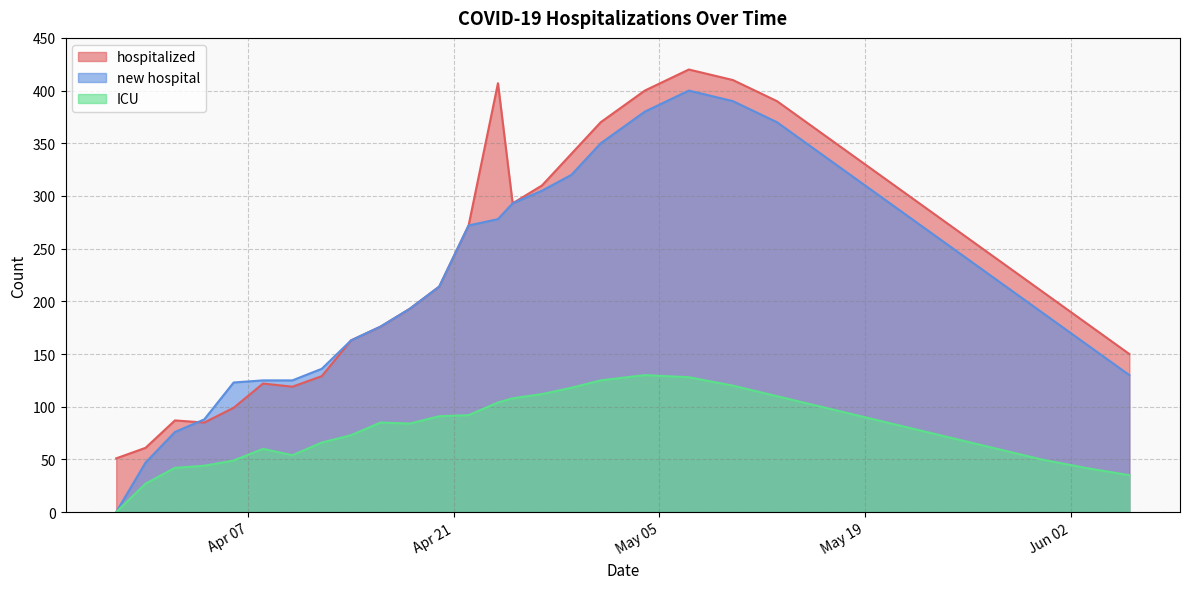

At how many categories does at least one series exceed 401?

3